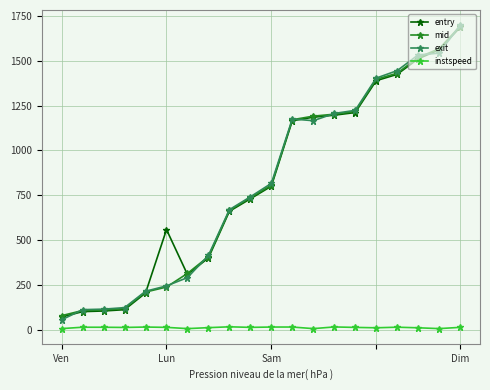

What is the maximum value for mid?

1693.4